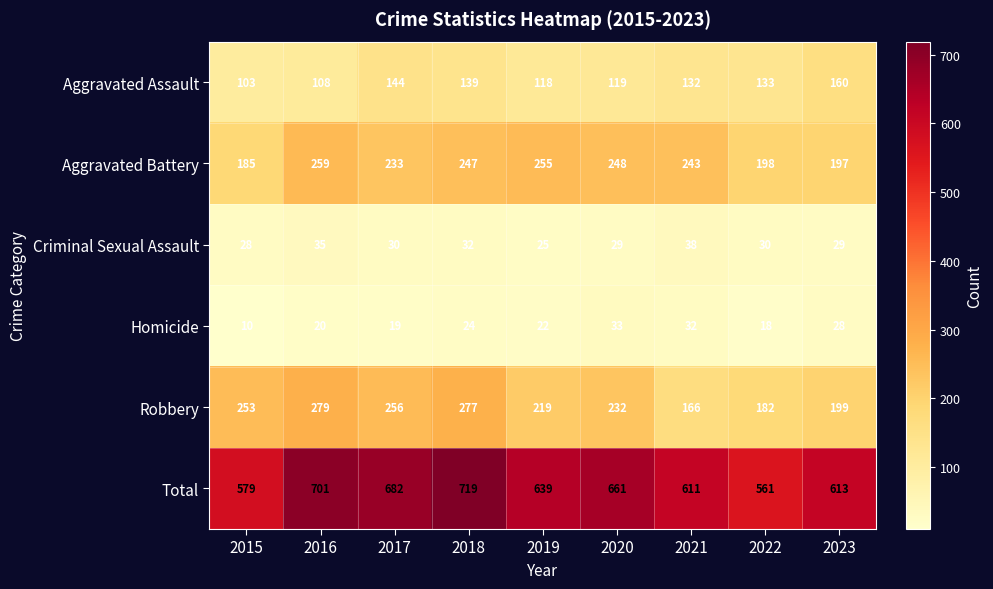

The Criminal Sexual Assault series shows 63 at 2021. True or false?

False